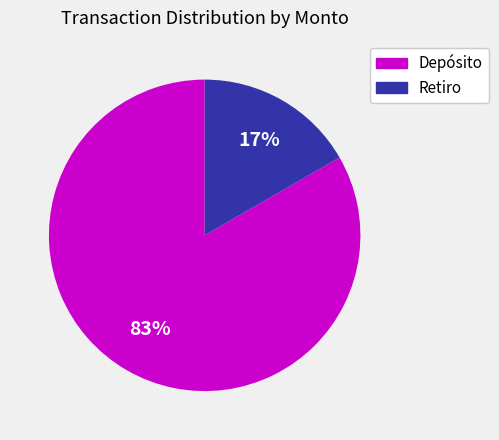

What is the largest slice in the pie chart?

Depósito